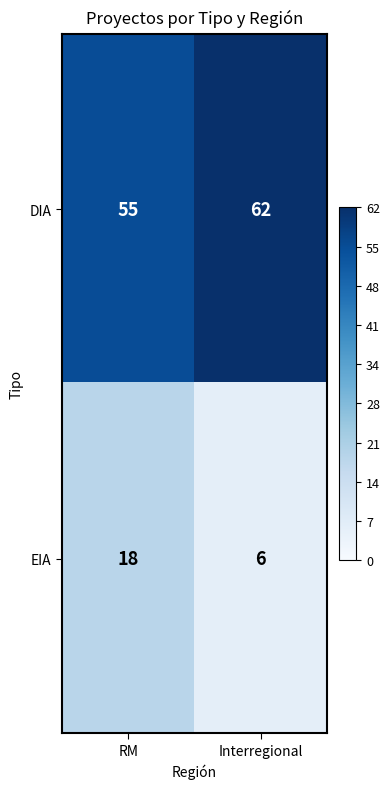

What is the smallest value displayed?

6